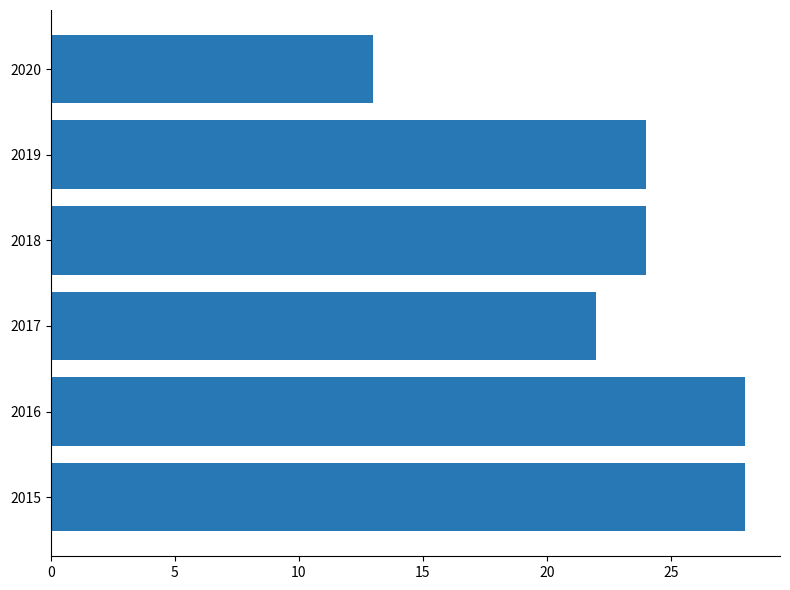

Count the number of data series in this chart.

1